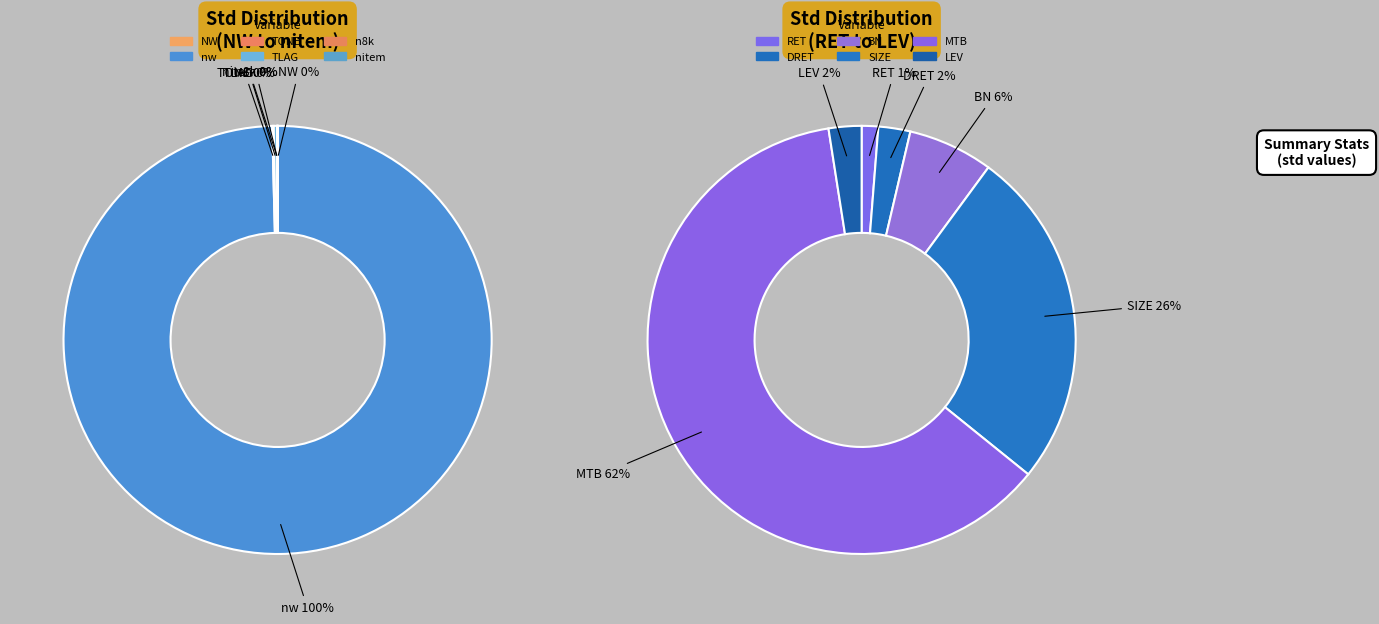

Which category has the smallest portion of the pie?

RET